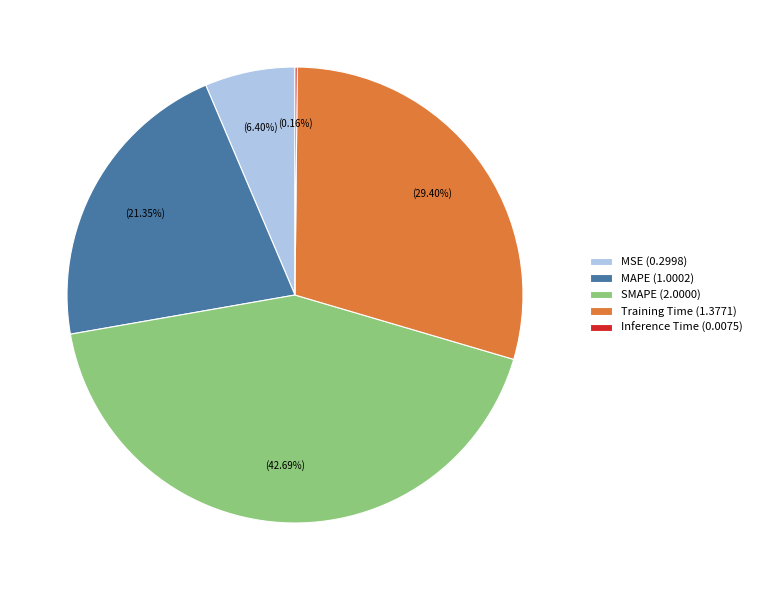

To the nearest percent, what is the average slice percentage?

20%